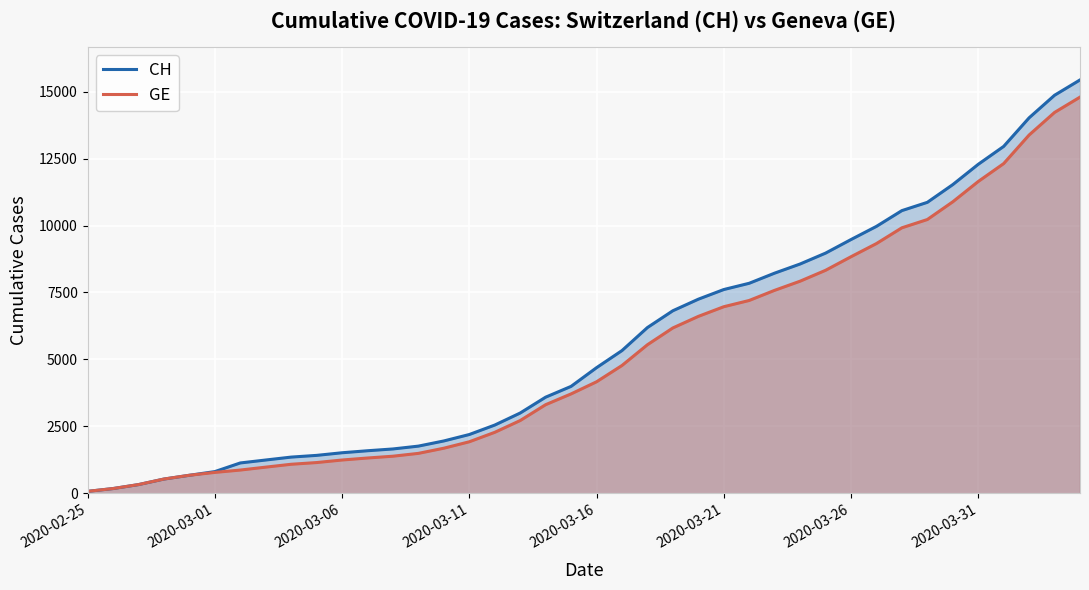

Which series has the widest spread of values?

CH